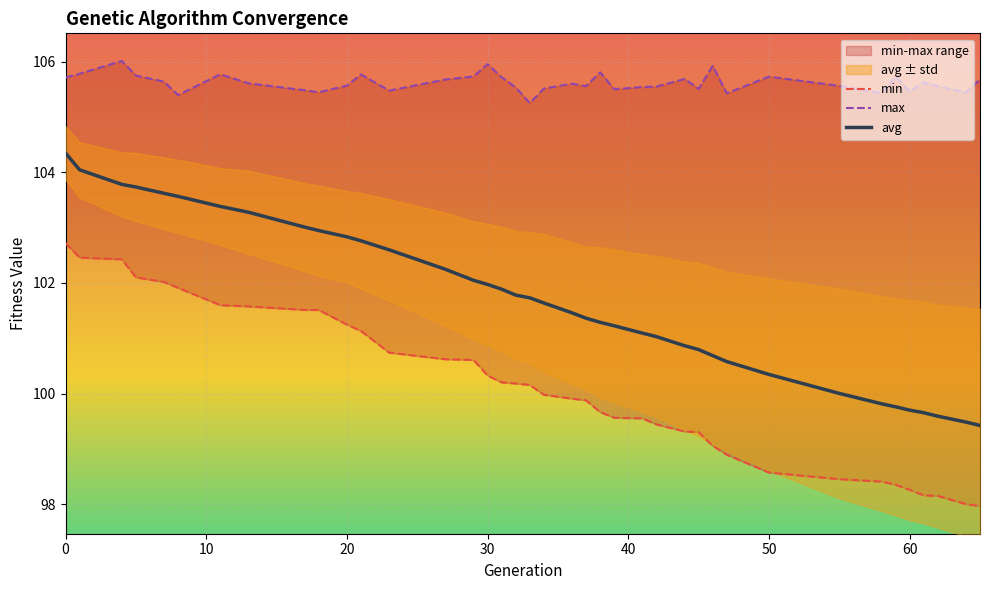

What is the highest value of the avg series?

104.3